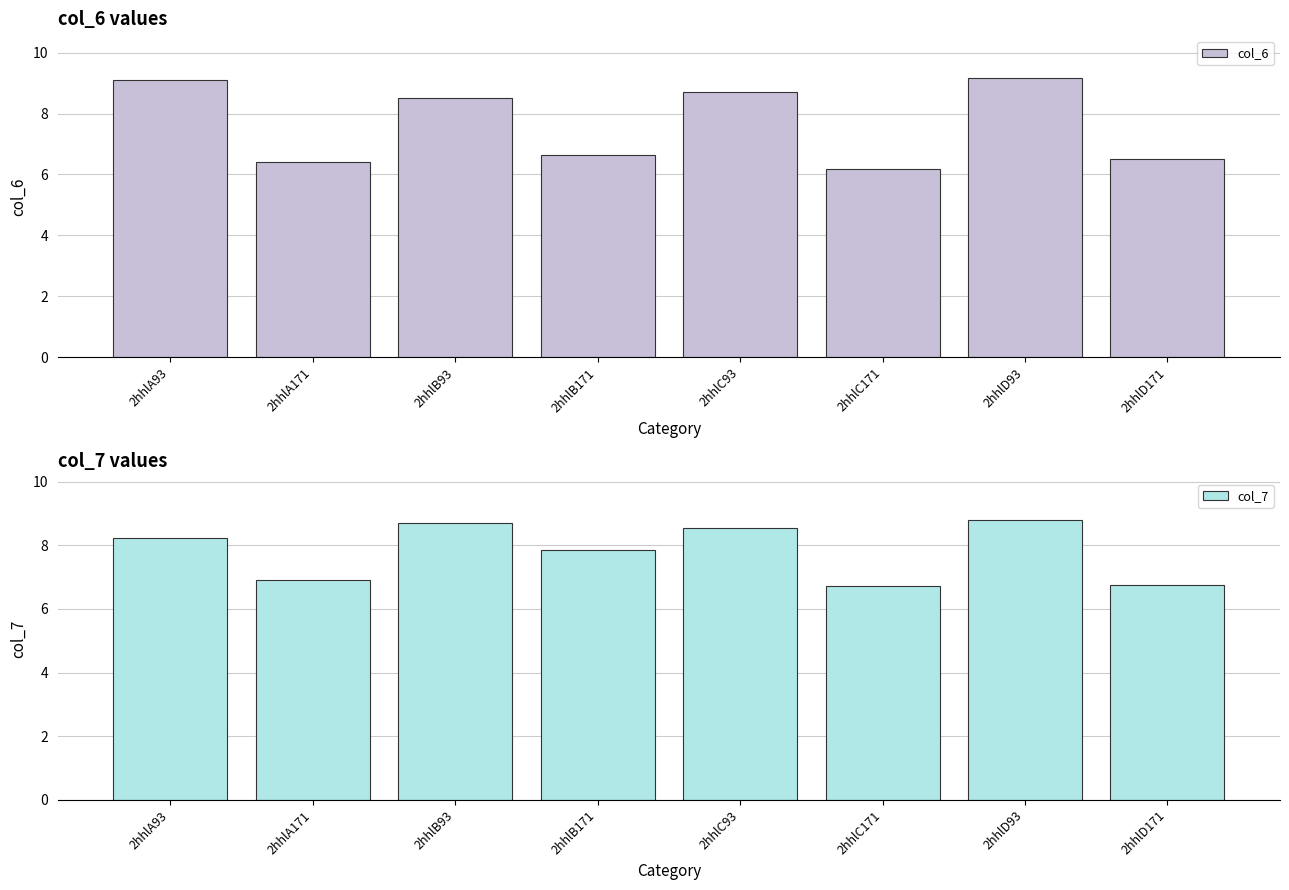

What is the value of the col_7 bar at the 5th from the left?

8.5